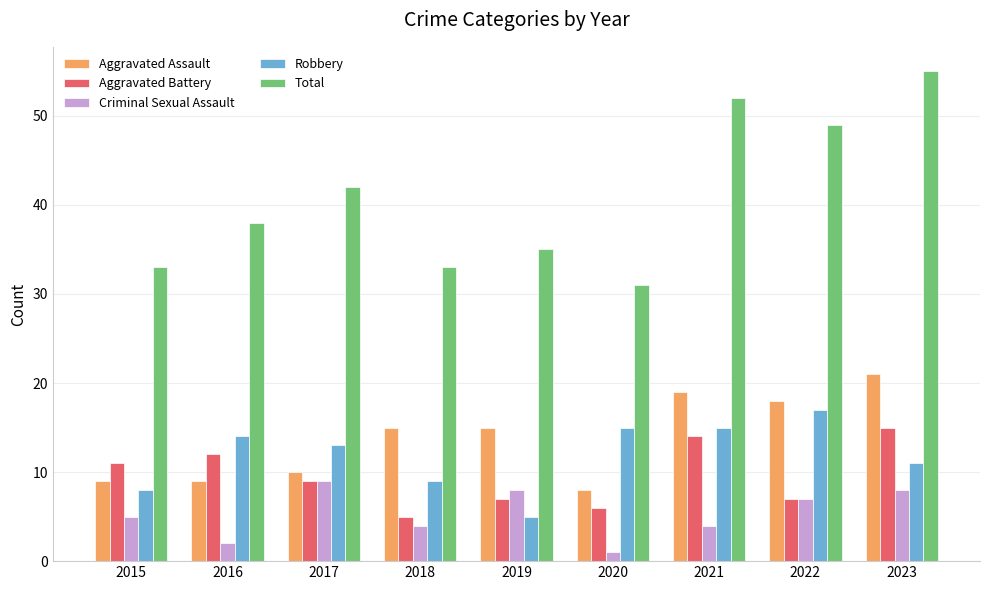

What is the value of the Total bar at the 6th from the left?

31